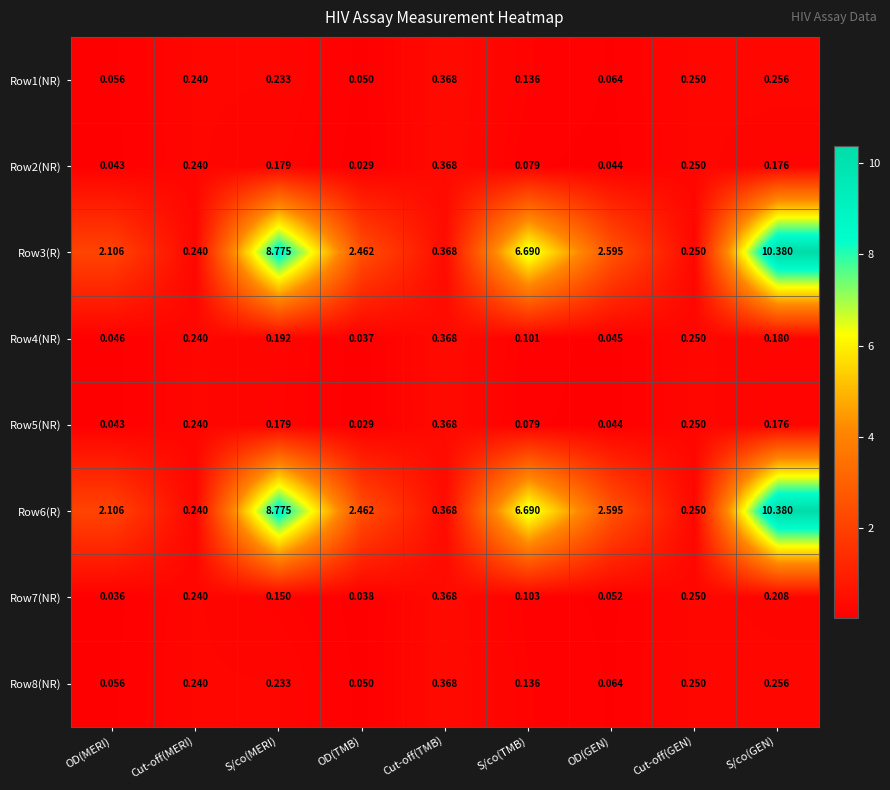

At which label does Row6(R) first exceed 2?

OD(MERI)